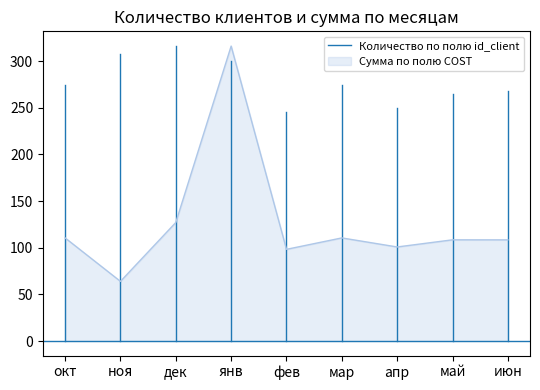

The Сумма по полю COST series shows 41.0 at ноя. True or false?

False